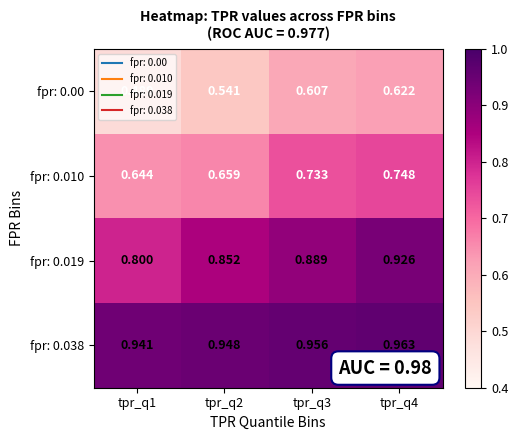

List the series in order of their peak value, highest first.

fpr: 0.038, fpr: 0.019, fpr: 0.010, fpr: 0.00